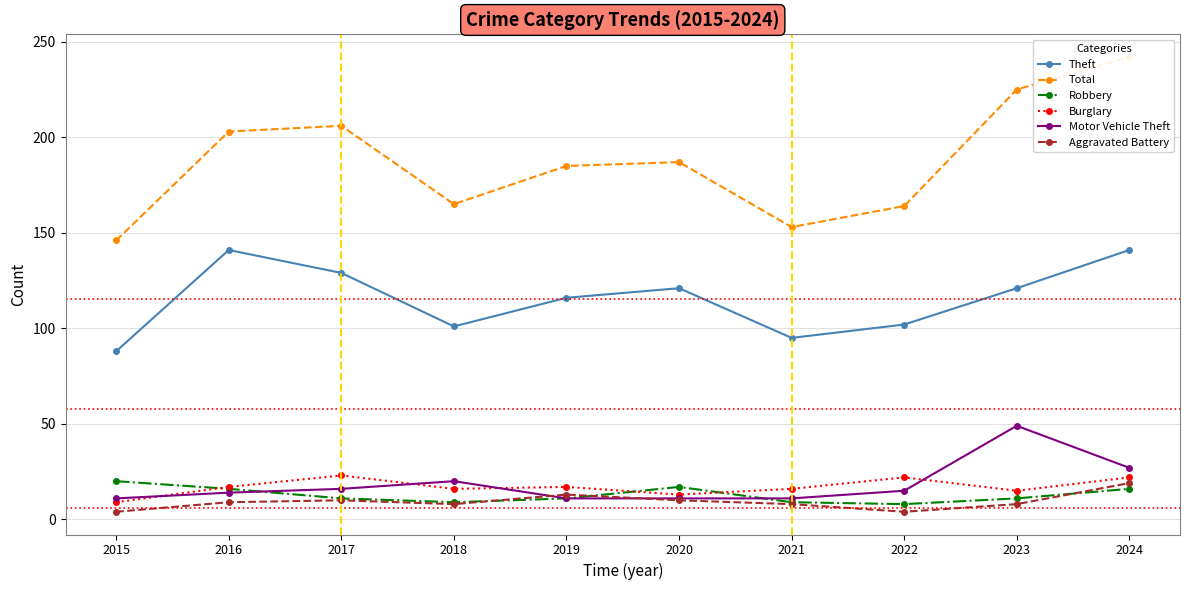

What is the total value across all series at 2016?

400